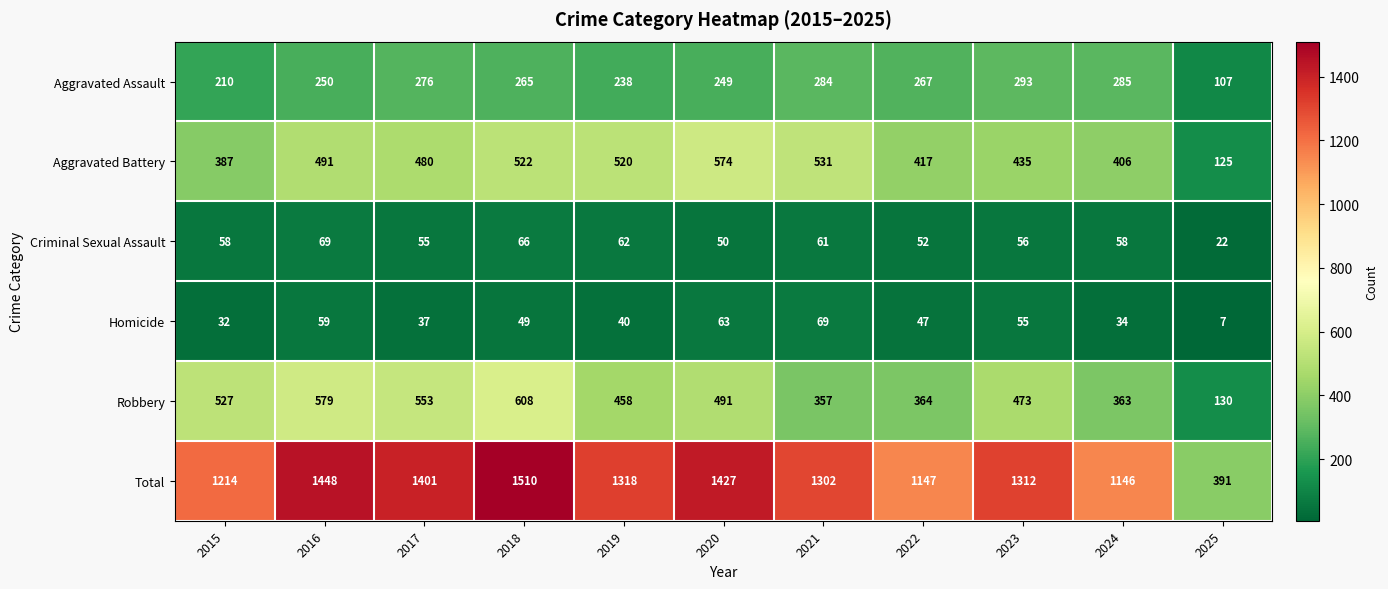

Which series has the widest spread of values?

Total